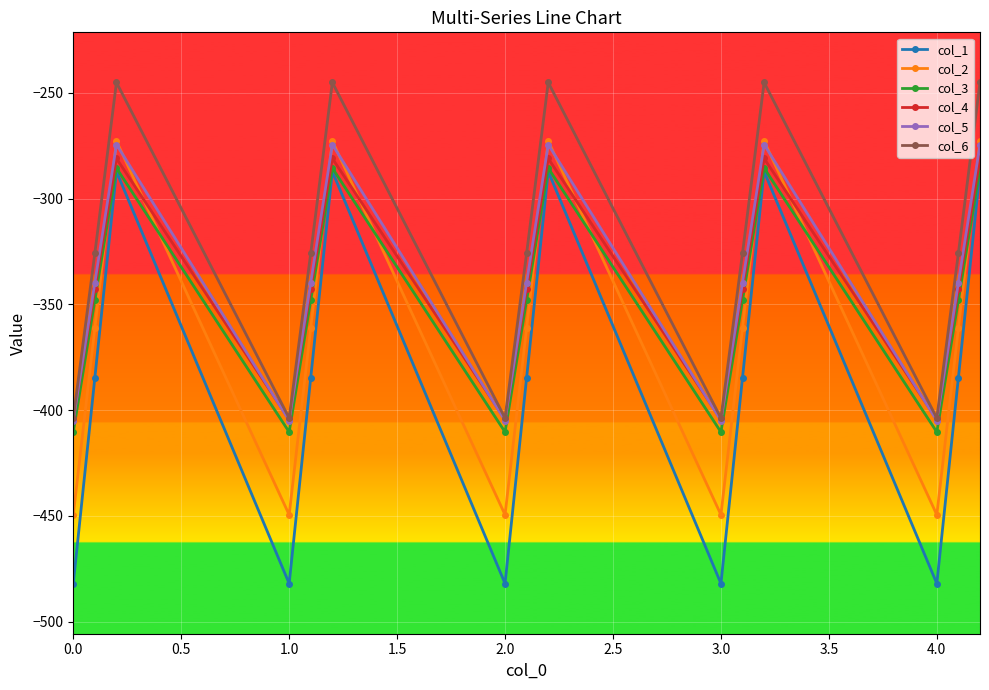

True or false: col_2 has more than 0 points higher than both neighbors.

True